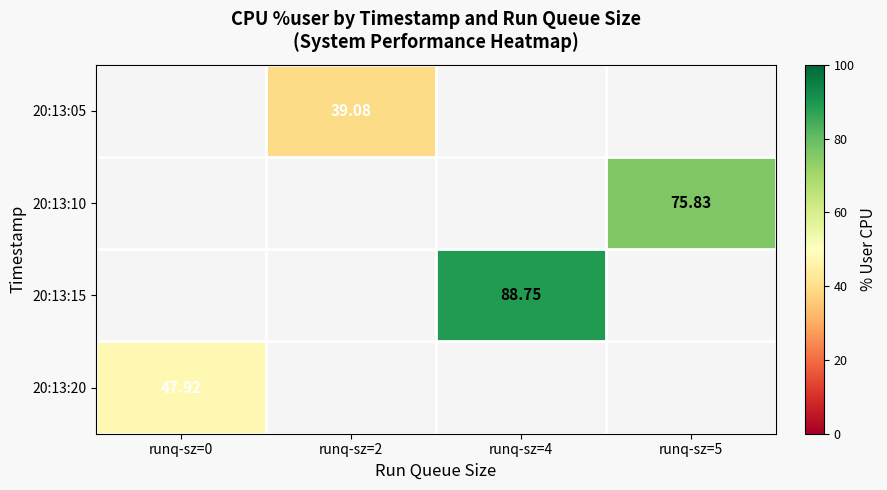

Which series has the largest range (max minus min)?

20:13:20